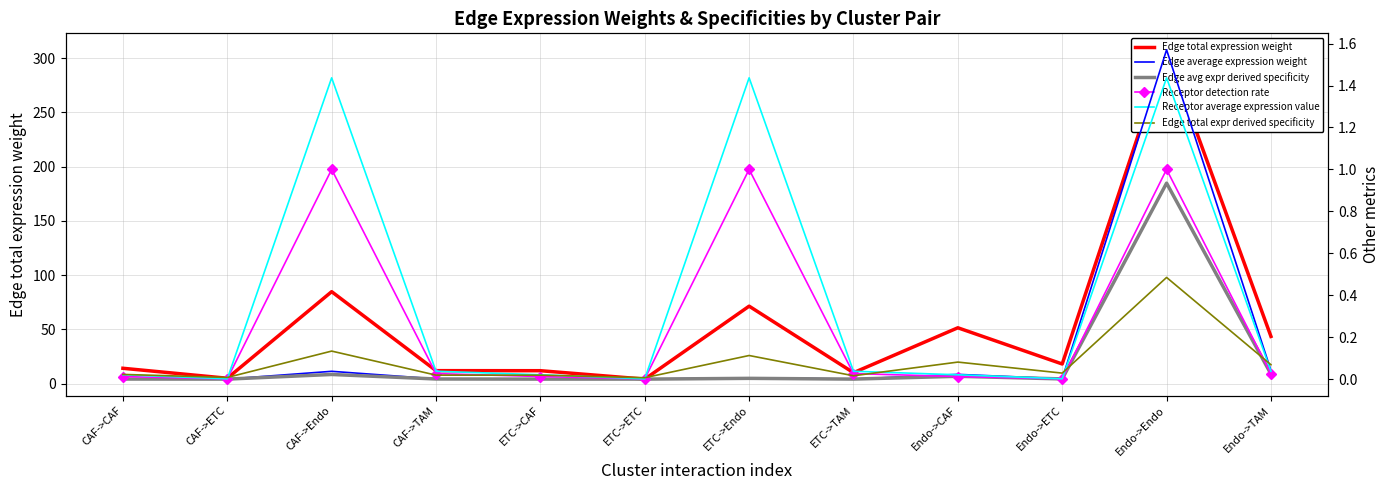

At which category is the sum across all series the highest?

Endo->Endo